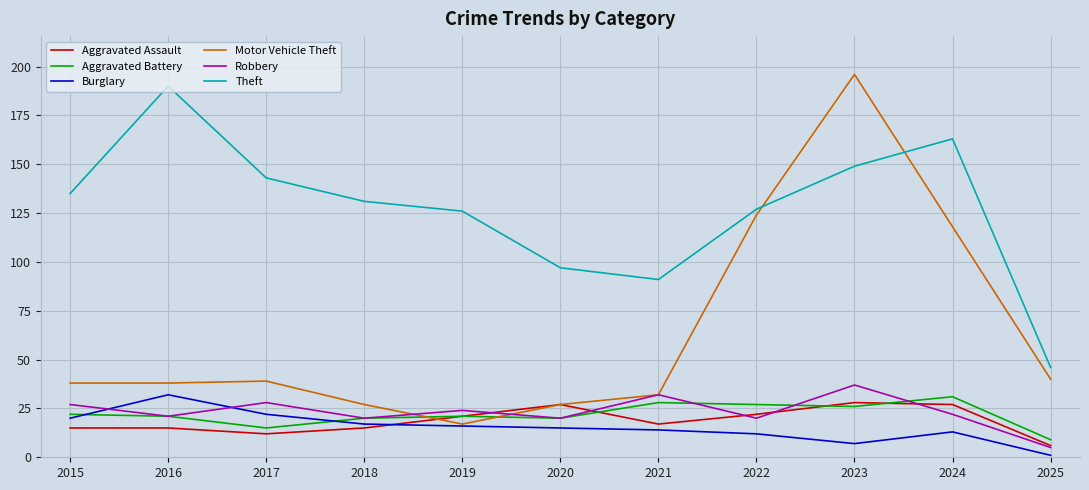

Reading right to left, extract all data points from this chart.

Aggravated Assault: 2025=6	2024=27	2023=28	2022=22	2021=17	2020=27	2019=21	2018=15	2017=12	2016=15	2015=15
Aggravated Battery: 2025=9	2024=31	2023=26	2022=27	2021=28	2020=20	2019=21	2018=20	2017=15	2016=21	2015=22
Burglary: 2025=1	2024=13	2023=7	2022=12	2021=14	2020=15	2019=16	2018=17	2017=22	2016=32	2015=20
Motor Vehicle Theft: 2025=40	2024=118	2023=196	2022=124	2021=32	2020=27	2019=17	2018=27	2017=39	2016=38	2015=38
Robbery: 2025=5	2024=22	2023=37	2022=20	2021=32	2020=20	2019=24	2018=20	2017=28	2016=21	2015=27
Theft: 2025=46	2024=163	2023=149	2022=127	2021=91	2020=97	2019=126	2018=131	2017=143	2016=190	2015=135